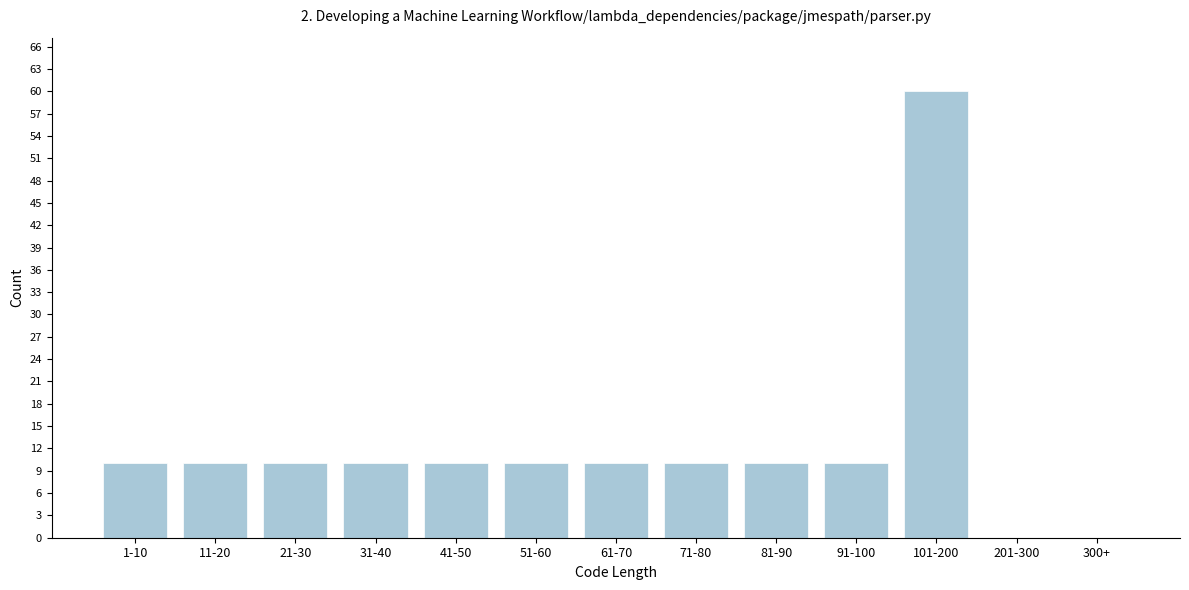

Reading right to left, what are all the values shown in this chart?

300+=0	201-300=0	101-200=60	91-100=10	81-90=10	71-80=10	61-70=10	51-60=10	41-50=10	31-40=10	21-30=10	11-20=10	1-10=10